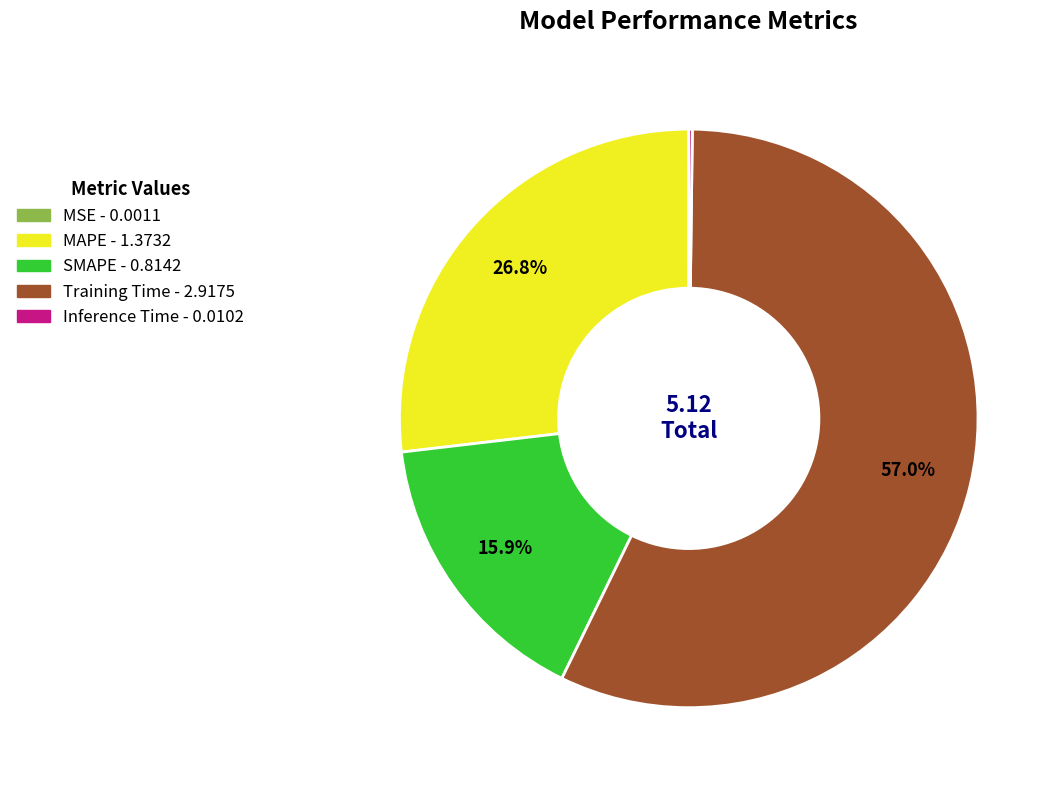

Which has a higher value, Training Time or MAPE?

Training Time